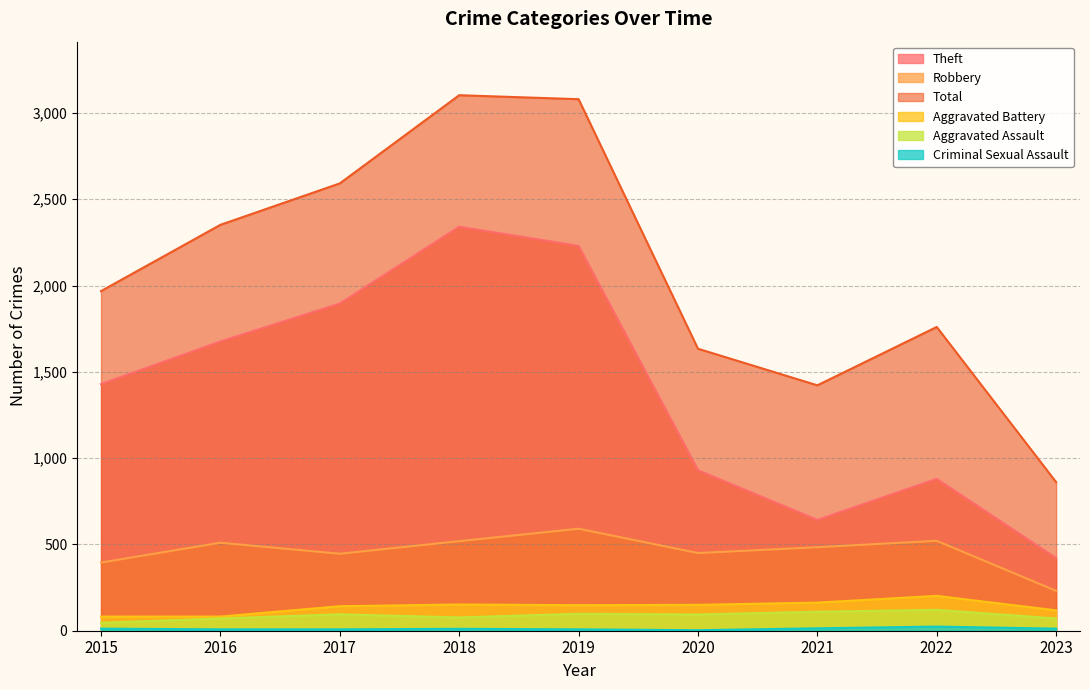

What is the difference between the maximum and minimum values in the Aggravated Battery series?

120